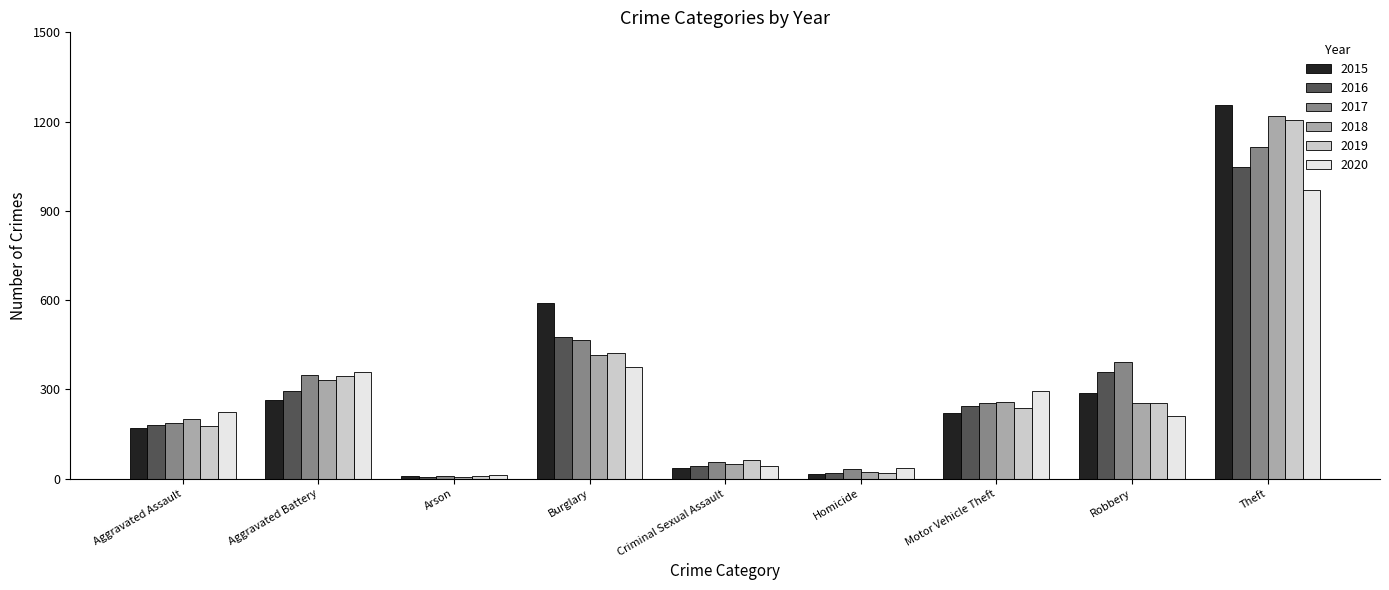

Where is 2019 nearest to the value 607?

Burglary